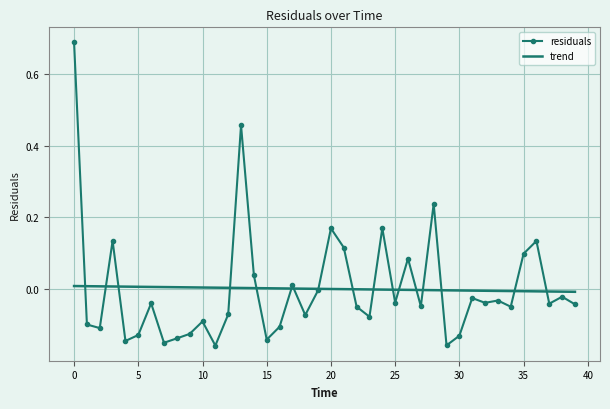

Which series has the largest range (max minus min)?

residuals